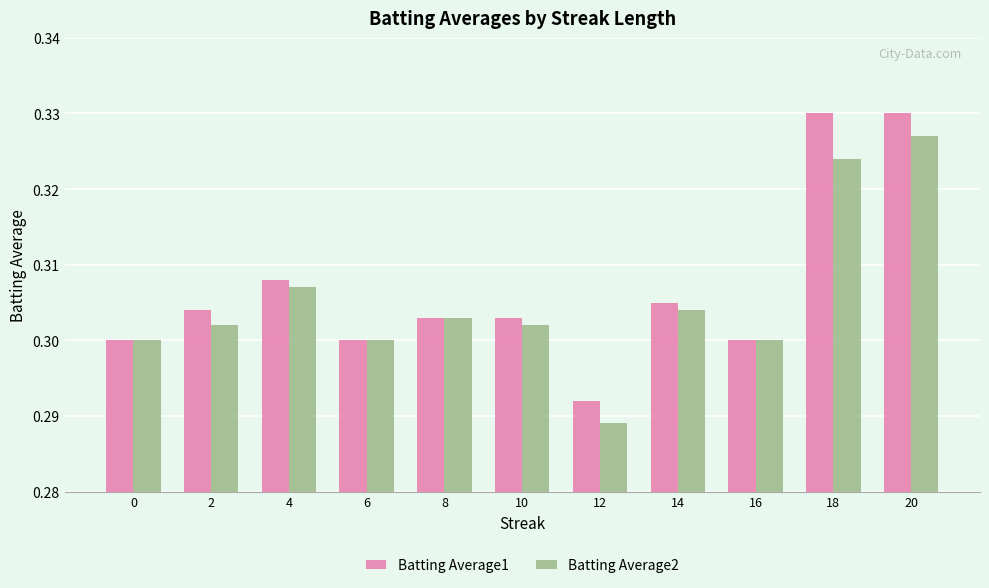

How many distinct data groups are displayed?

2